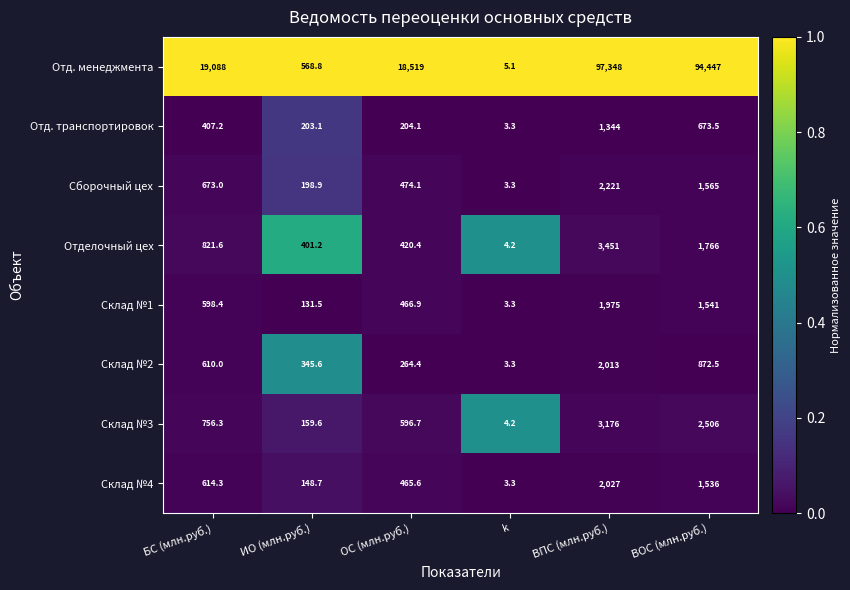

The Склад №1 series shows 688.4 at ВПС (млн.руб.). True or false?

False